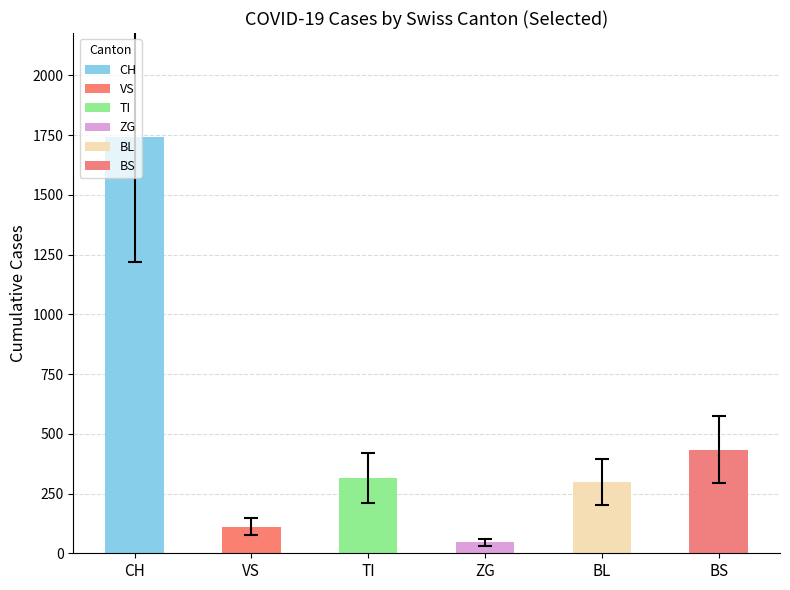

At which category does the chart reach its minimum across all series?

ZG